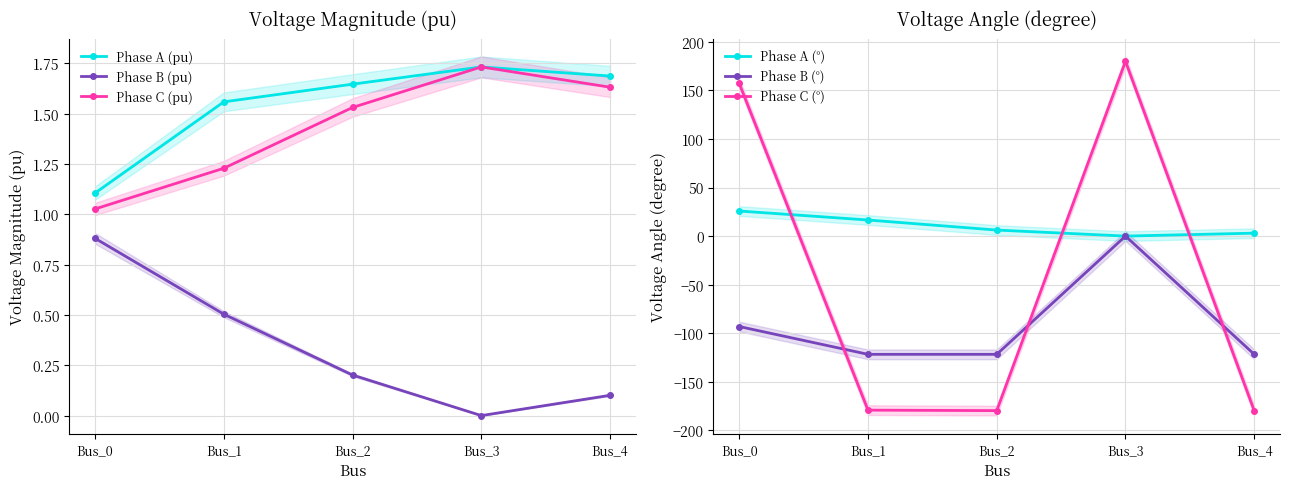

What is the smallest value displayed?

-179.9